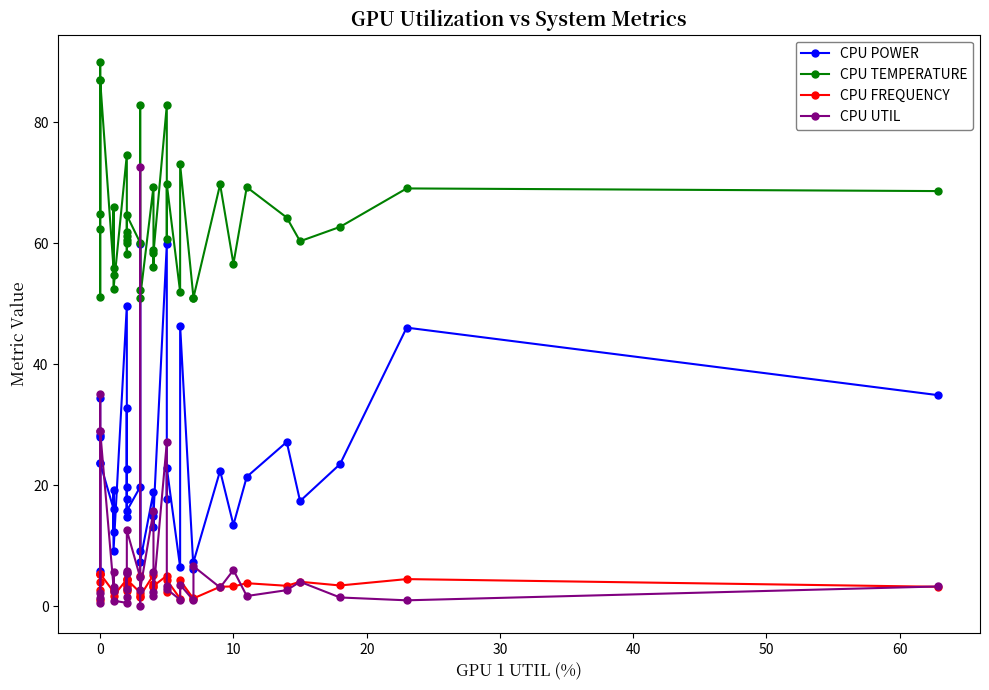

Rank the series at 50 from lowest to highest value.

CPU FREQUENCY, CPU UTIL, CPU POWER, CPU TEMPERATURE